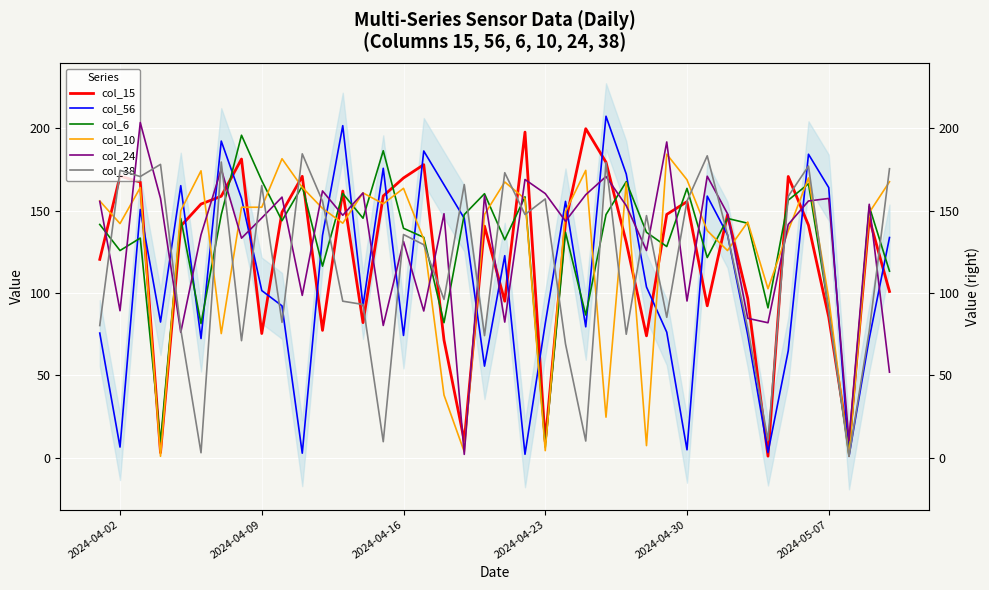

What is the difference between the second highest and second lowest values in the col_56 series?

199.4